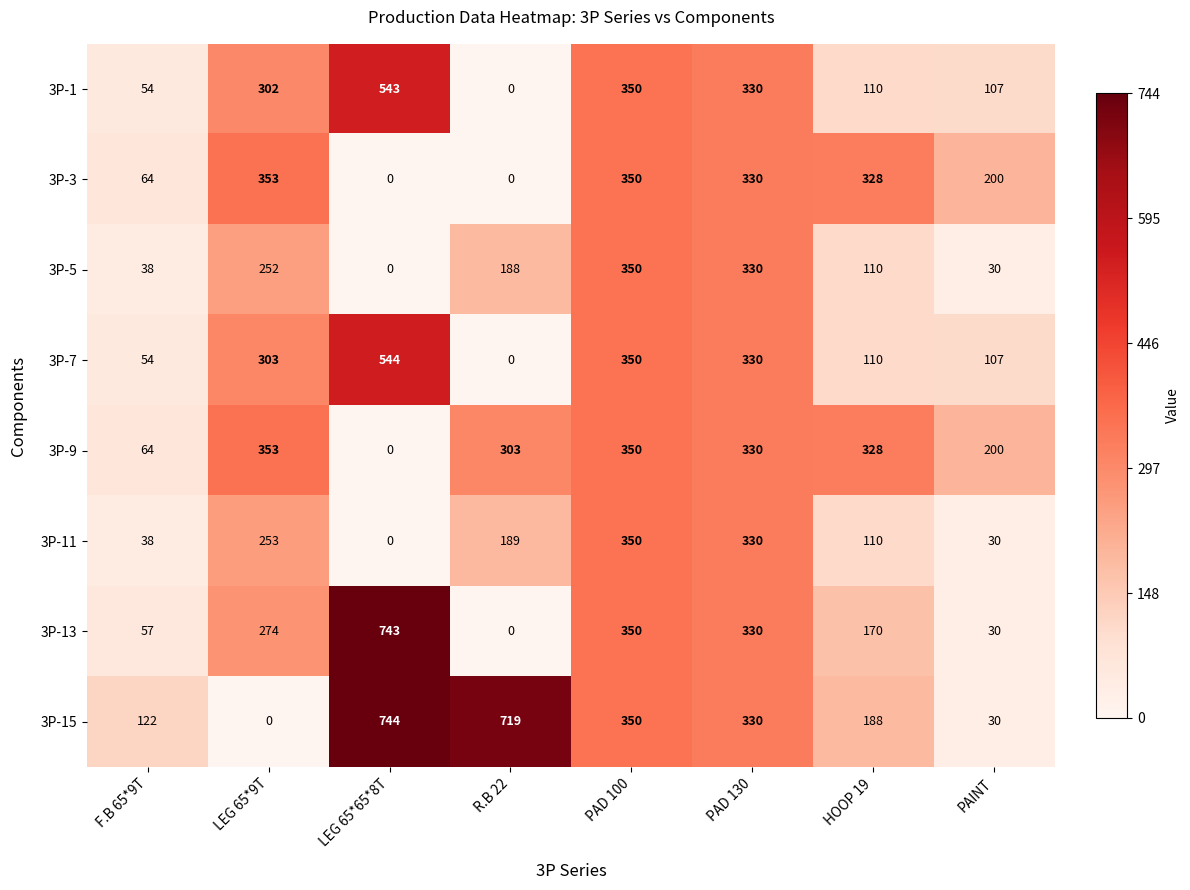

Between LEG 65*9T and HOOP 19, which series saw the biggest shift?

3P-7